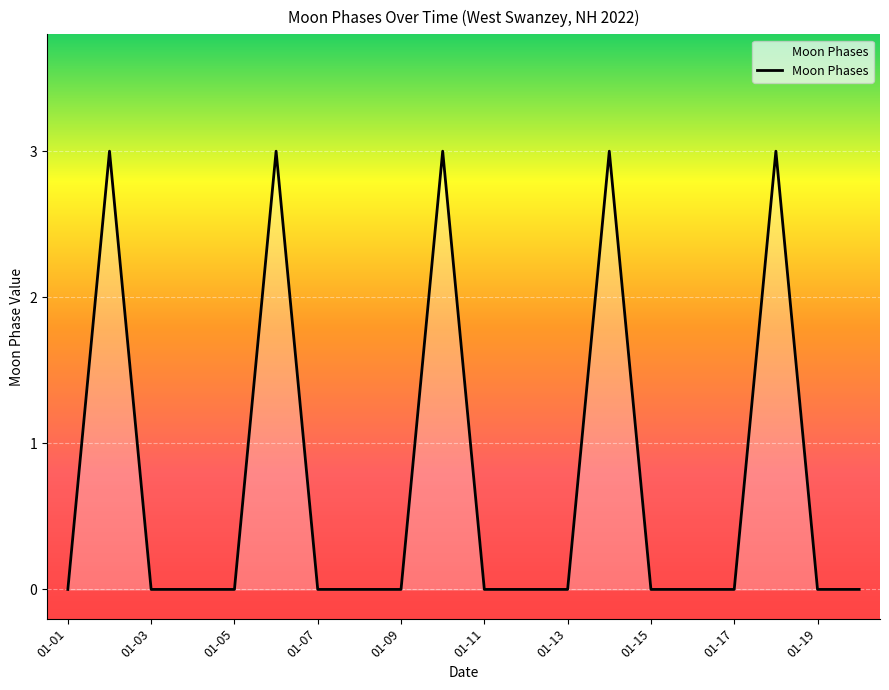

What is the difference between the maximum and minimum values?

3